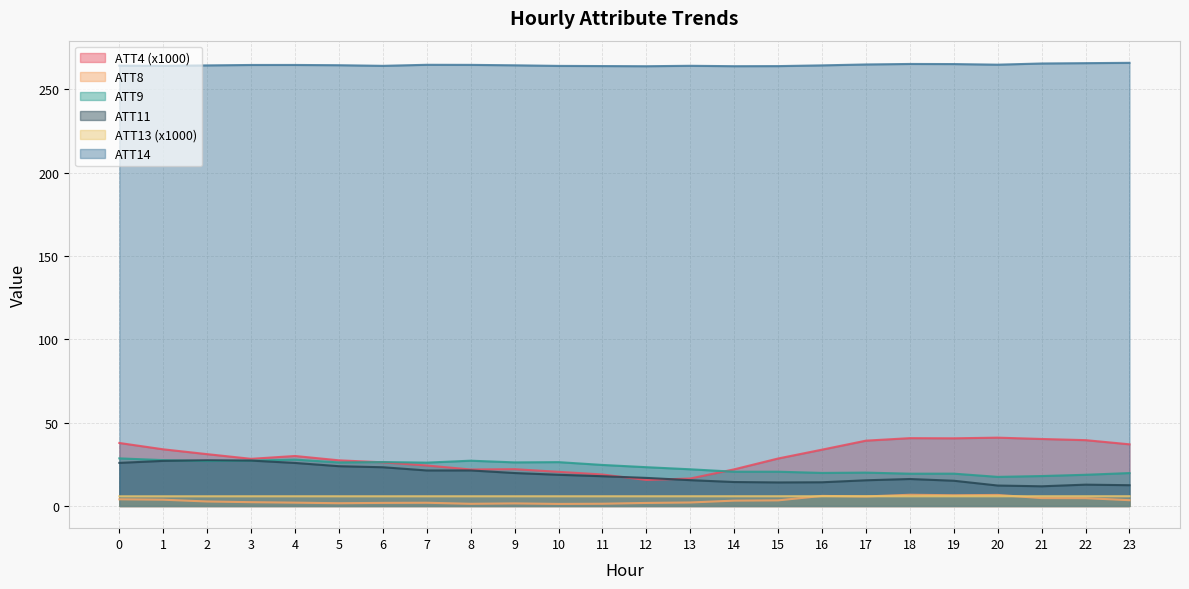

Which series has the largest total across all categories?

ATT14